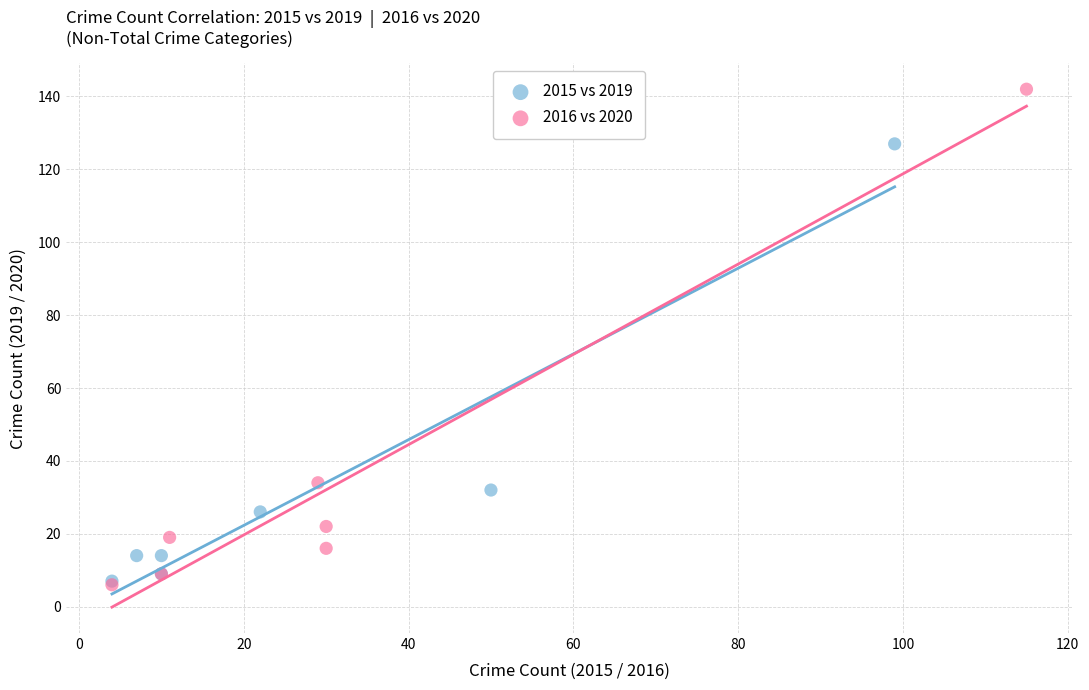

Which series has the largest Y range (max minus min)?

2016 vs 2020